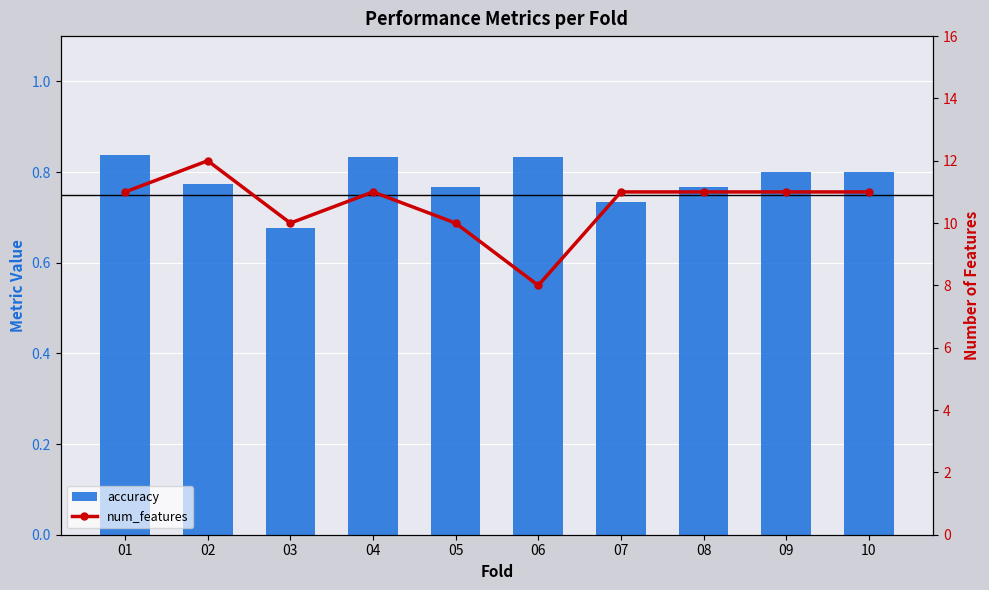

Rank the series at 09 from highest to lowest value.

num_features, accuracy